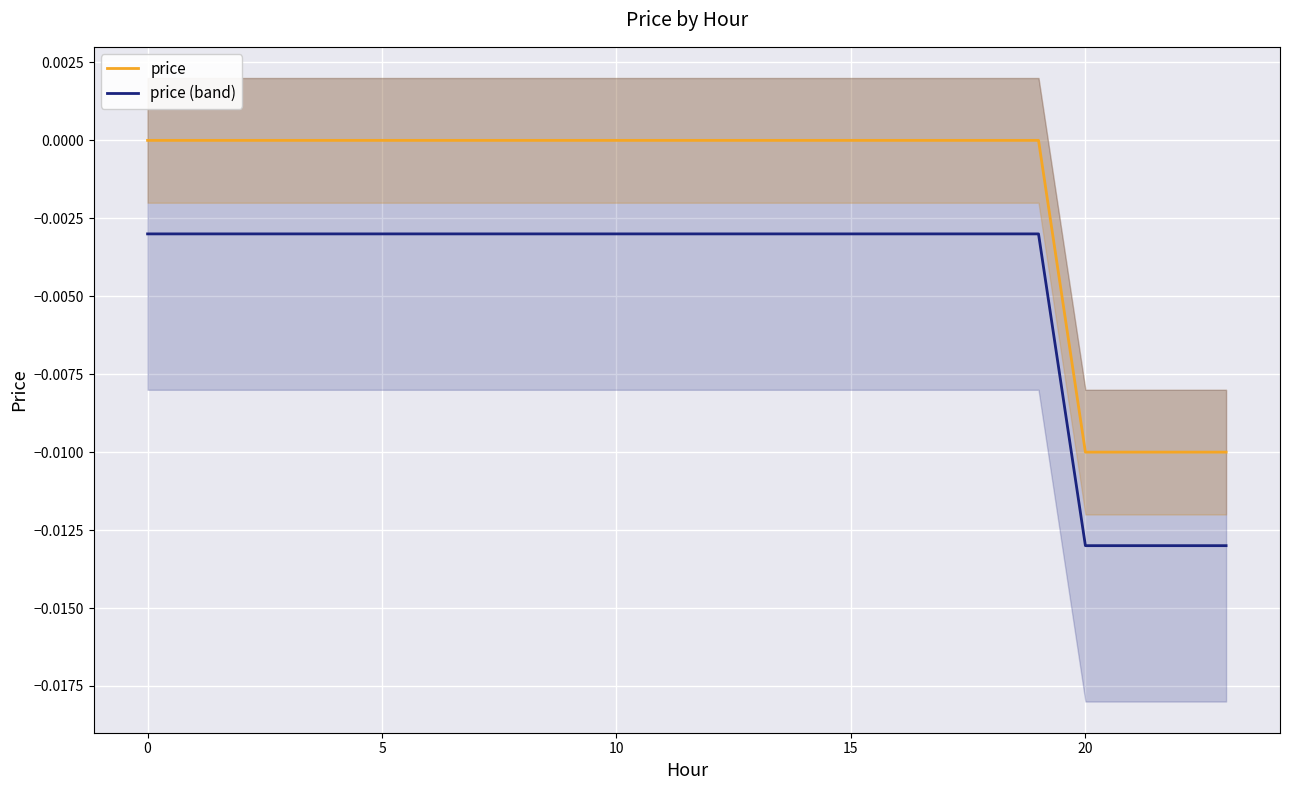

The value of price (band) at 20 is -0.0. True or false?

False